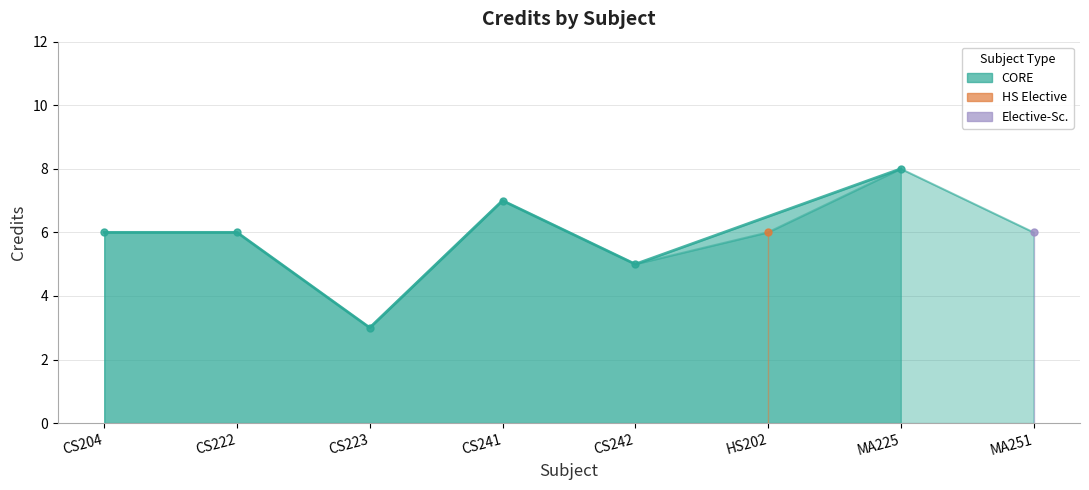

What is the label of the 3rd point from the left?

CS223